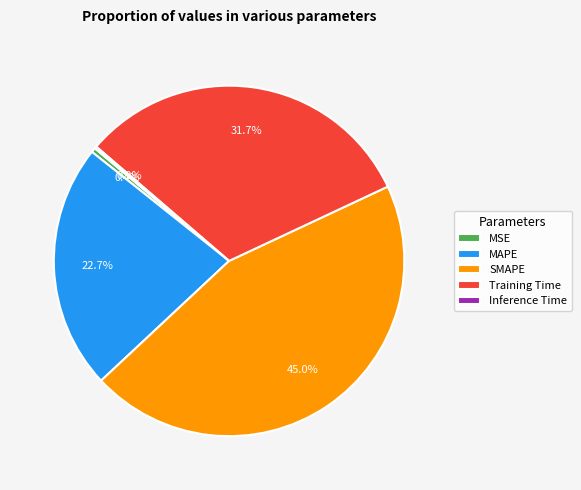

Which category has the biggest portion of the pie?

SMAPE